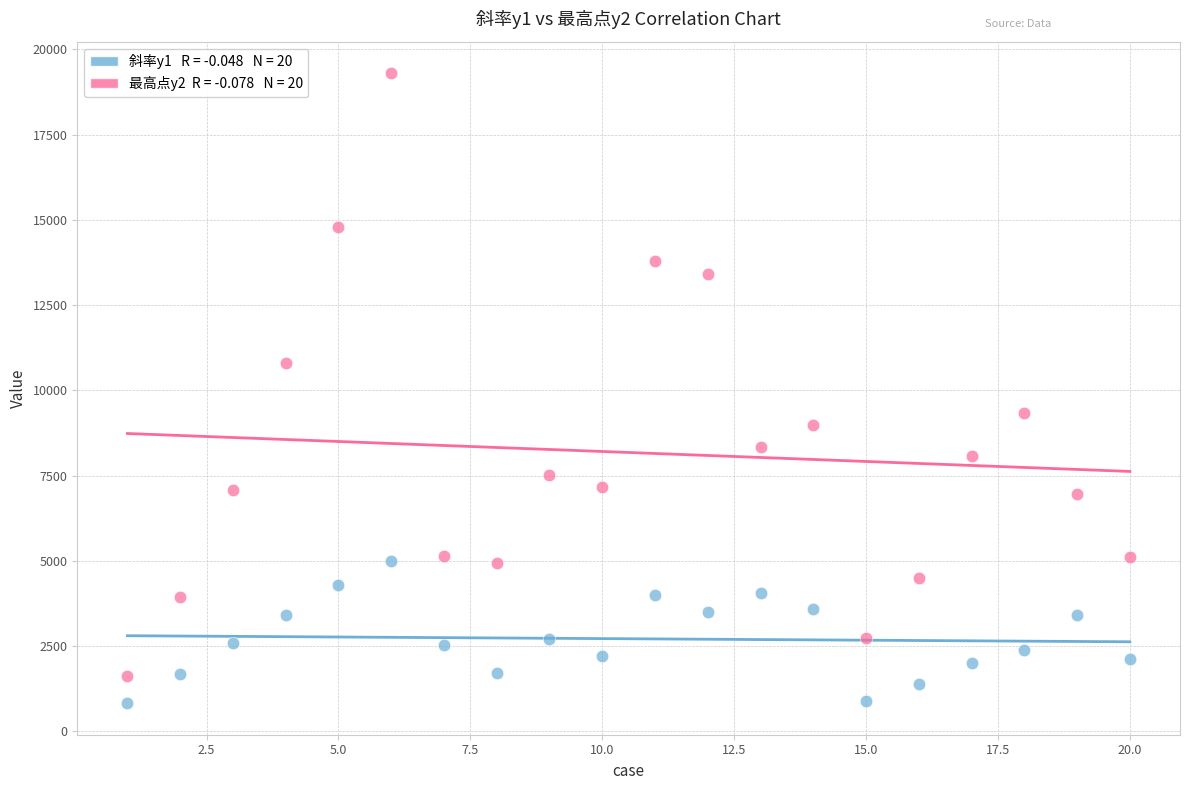

Across all data points, what is the range of X values (max minus min)?

19.0